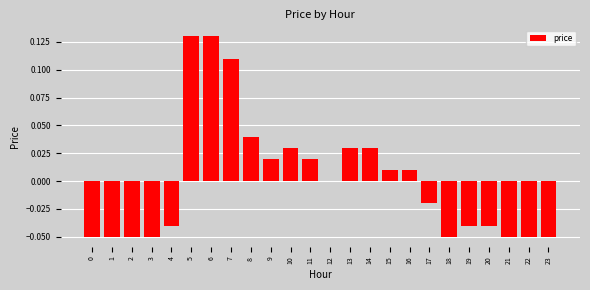

What is the change in value from 2 to 11?

+0.1